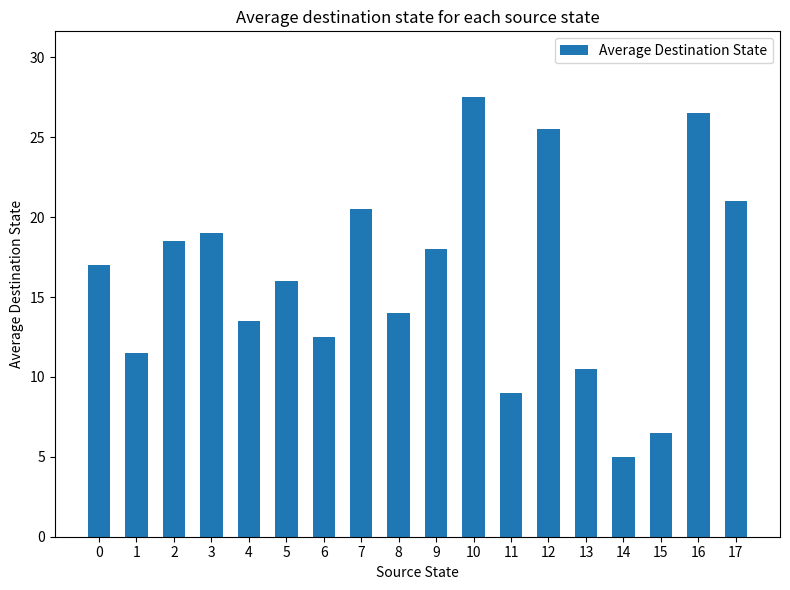

Does the chart contain stacked bars?

No